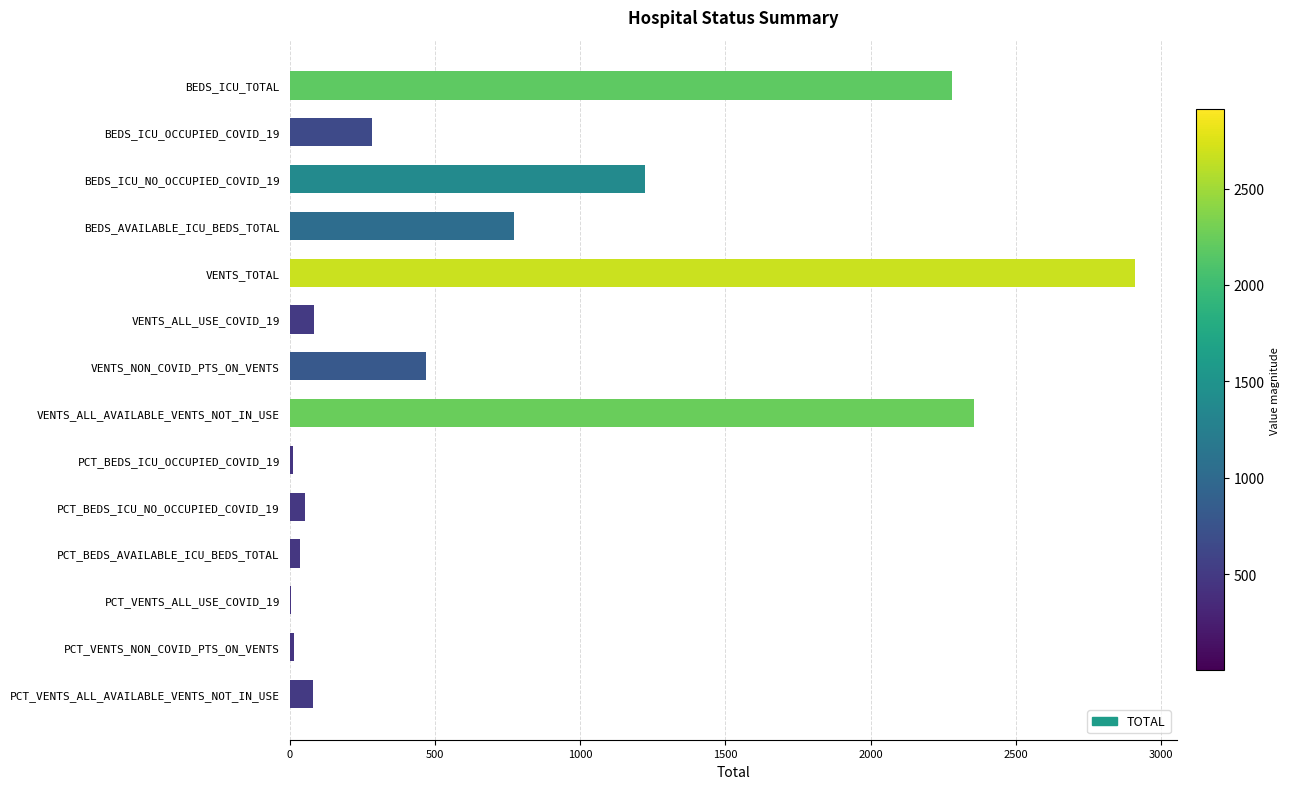

Is it true that the value at VENTS_NON_COVID_PTS_ON_VENTS is 470.0?

True